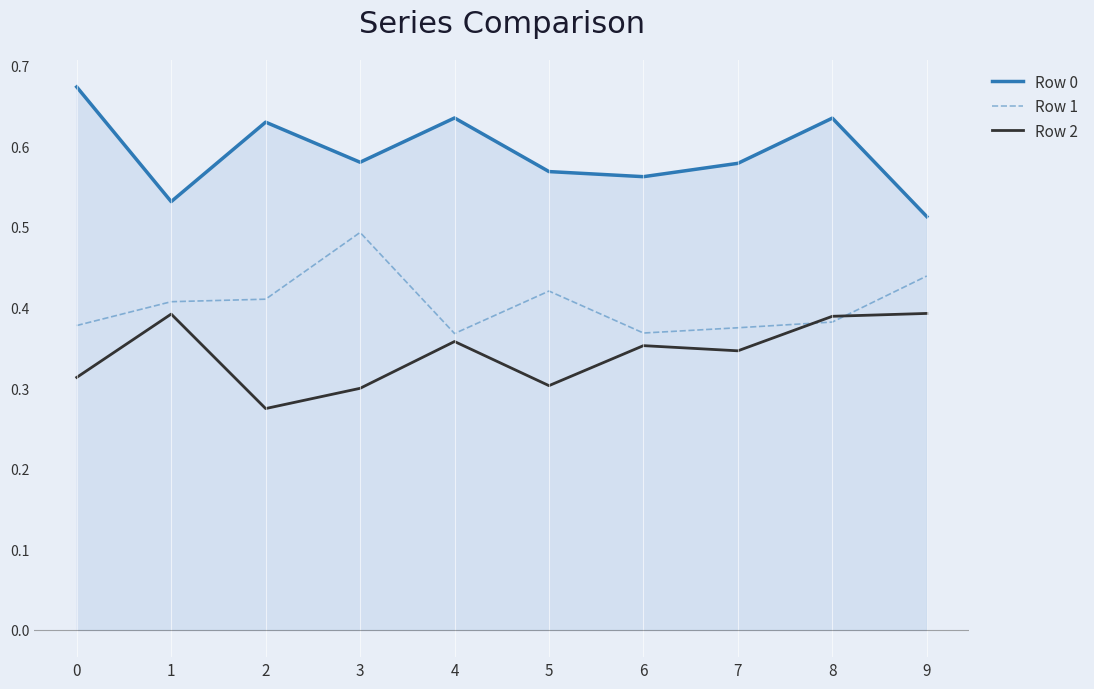

The Row 2 series shows 0.4 at 8. True or false?

True